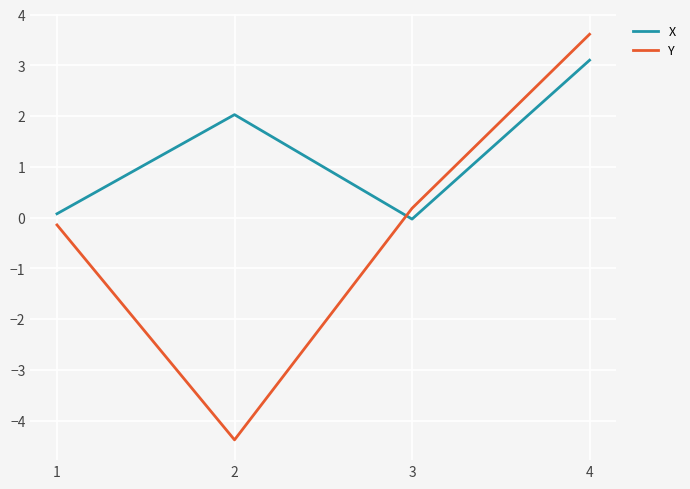

Is it true that Y equals -4.4 at 2?

True